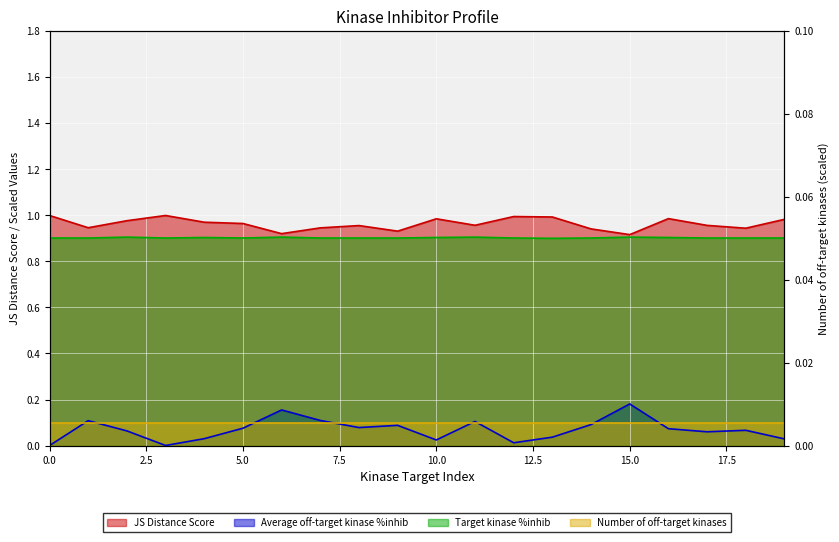

The value of JS Distance Score at 15 is 1.2. True or false?

False